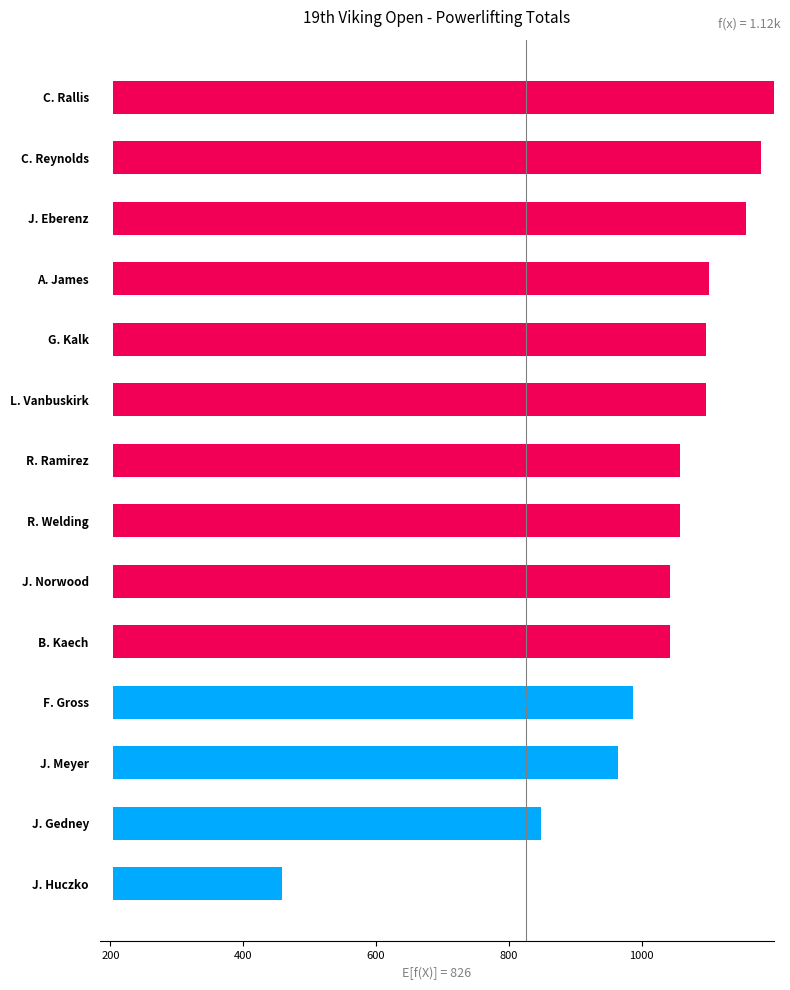

The value at J. Huczko is 254. True or false?

True